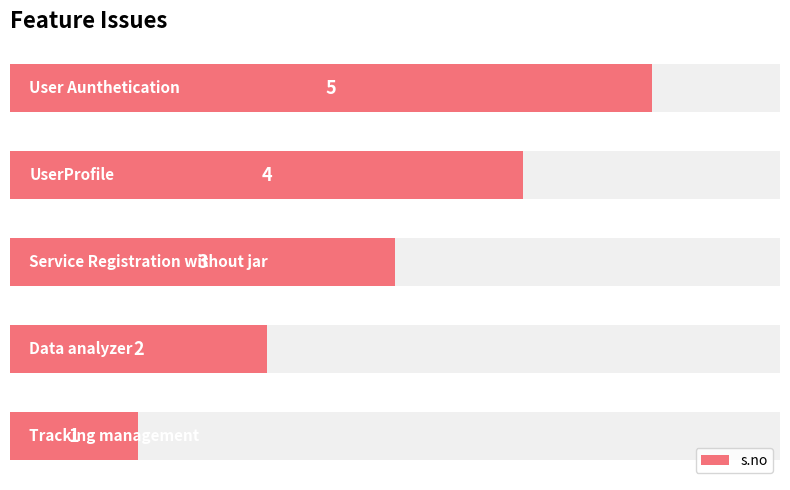

What is the change in value from 0 to 4?

+4